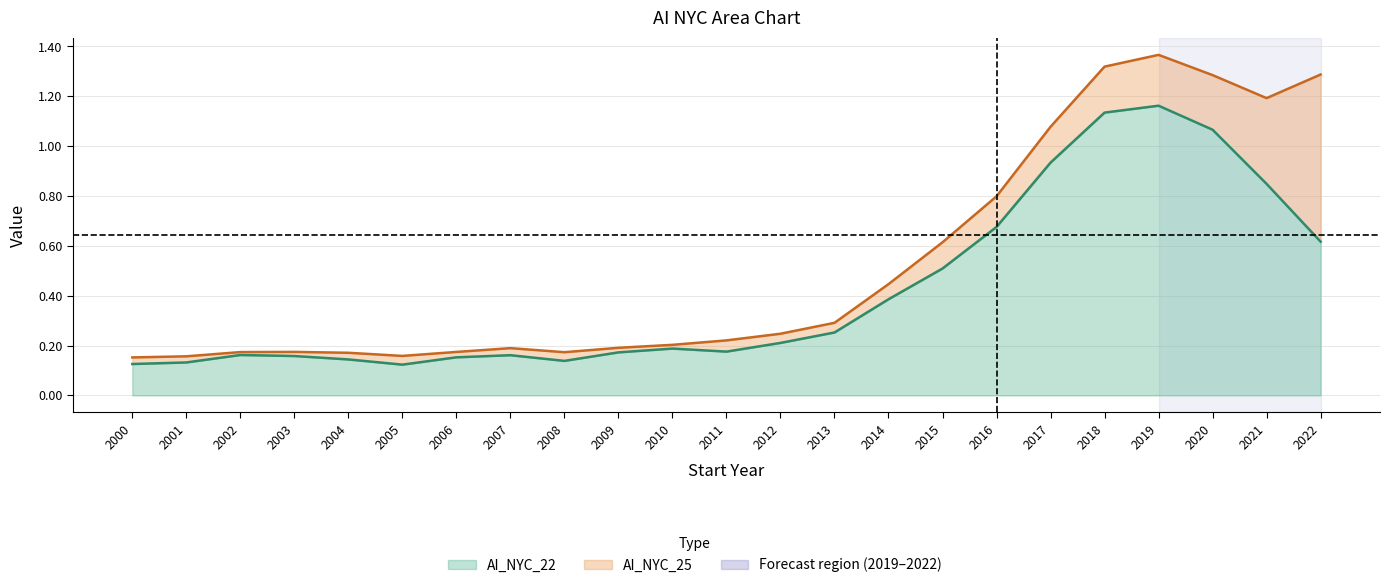

Rank the series at 2014 from lowest to highest value.

AI_NYC_22, AI_NYC_25